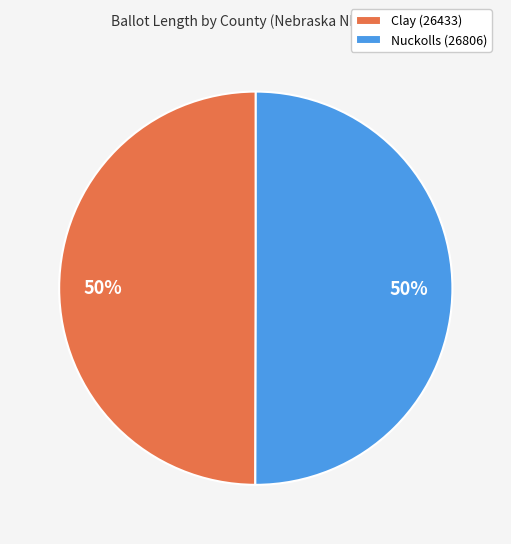

Is the sum of Nuckolls (26806) and Clay (26433) greater than half?

Yes